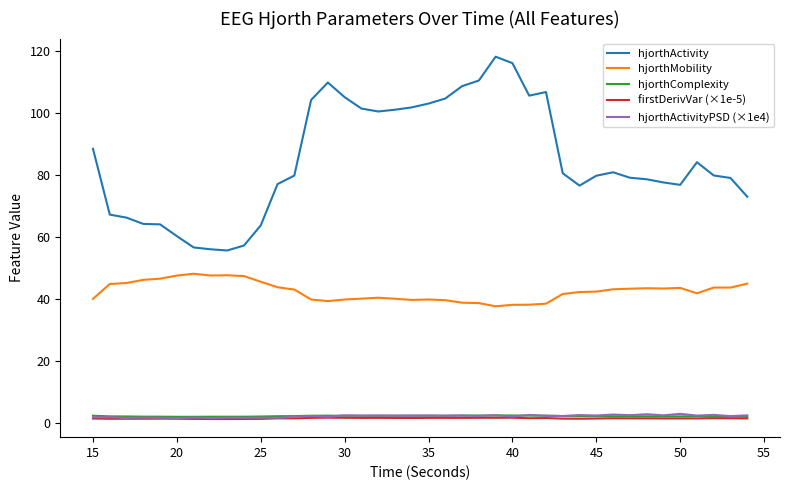

How many lines are shown in the chart?

5